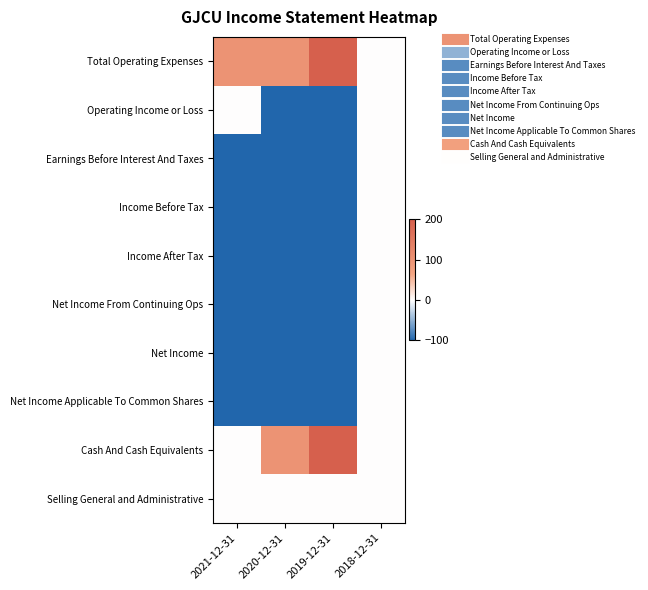

At 2019-12-31, list the series in order from largest to smallest.

Total Operating Expenses, Cash And Cash Equivalents, Selling General and Administrative, Operating Income or Loss, Earnings Before Interest And Taxes, Income Before Tax, Income After Tax, Net Income From Continuing Ops, Net Income, Net Income Applicable To Common Shares